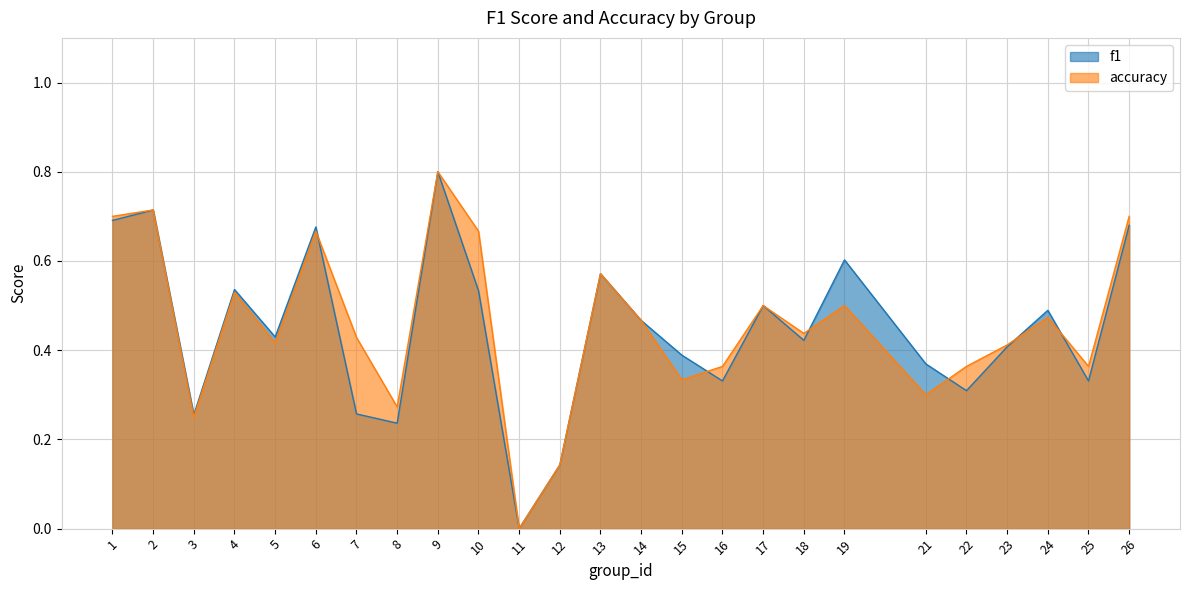

The value of f1 at 25 is 0.3. True or false?

True